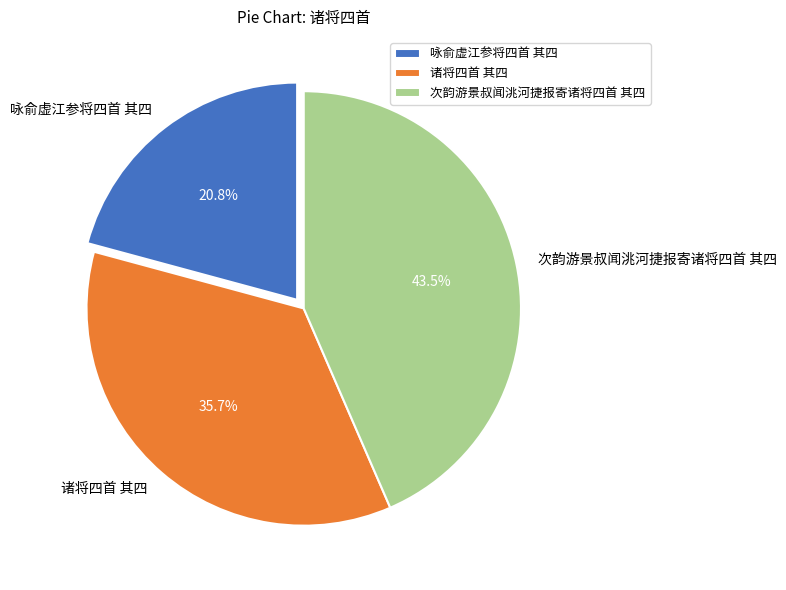

Combined, do 次韵游景叔闻洮河捷报寄诸将四首 其四 and 诸将四首 其四 account for over 50%?

Yes